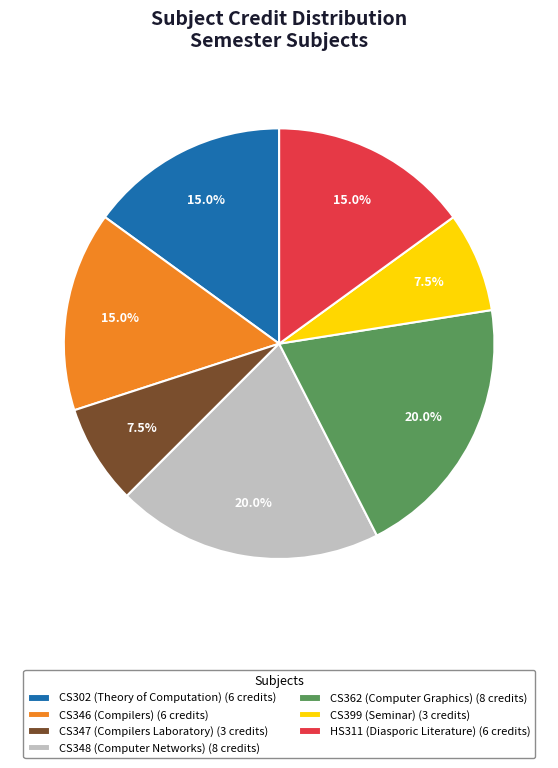

Does any single category account for the majority?

No